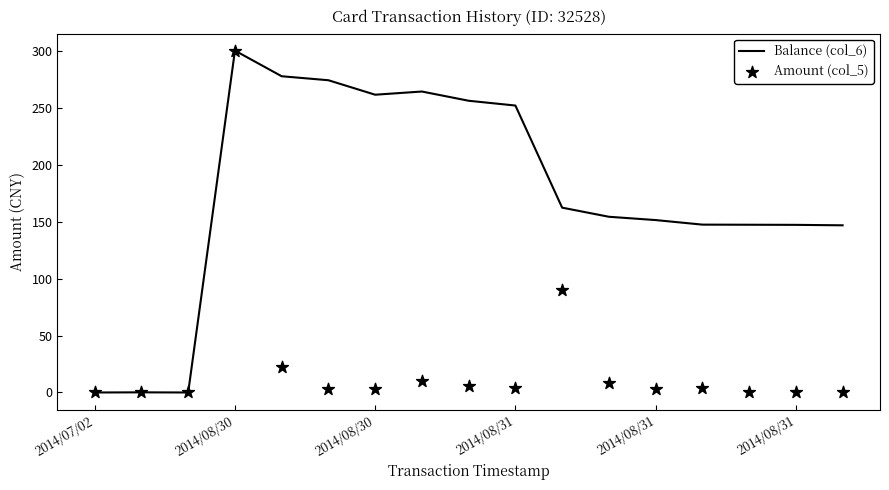

Which series has the largest total across all categories?

Balance (col_6)